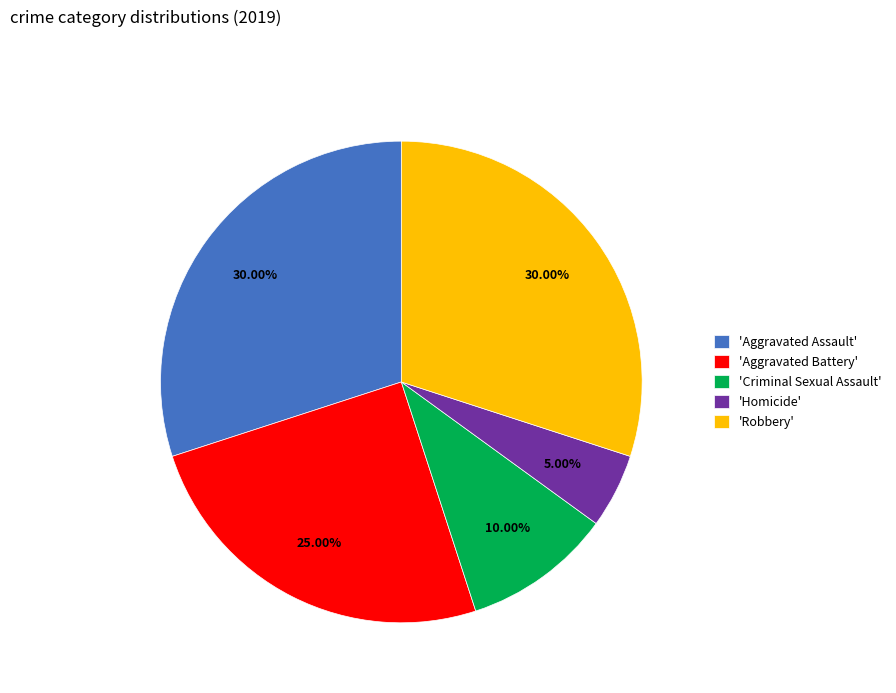

Combined, do 'Robbery' and 'Criminal Sexual Assault' account for over 50%?

No